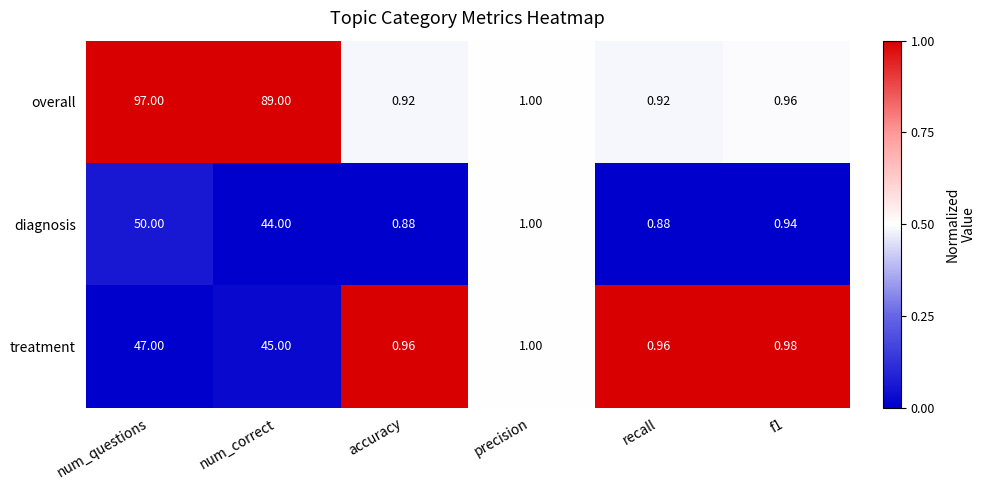

How many data points does each series have?

6